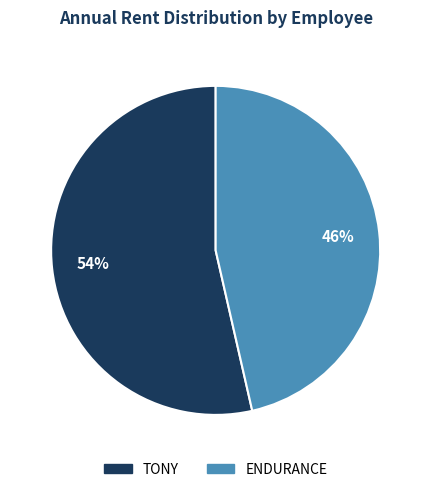

To the nearest percent, what percentage of the pie is TONY?

54%